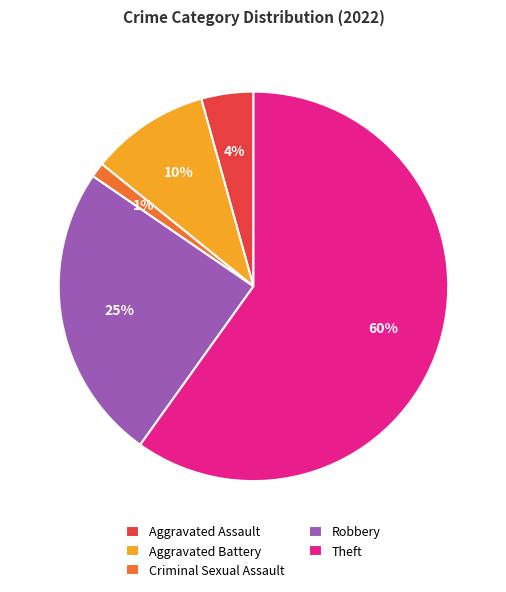

Approximately how many times larger is the value at Robbery compared to Aggravated Battery?

2.5